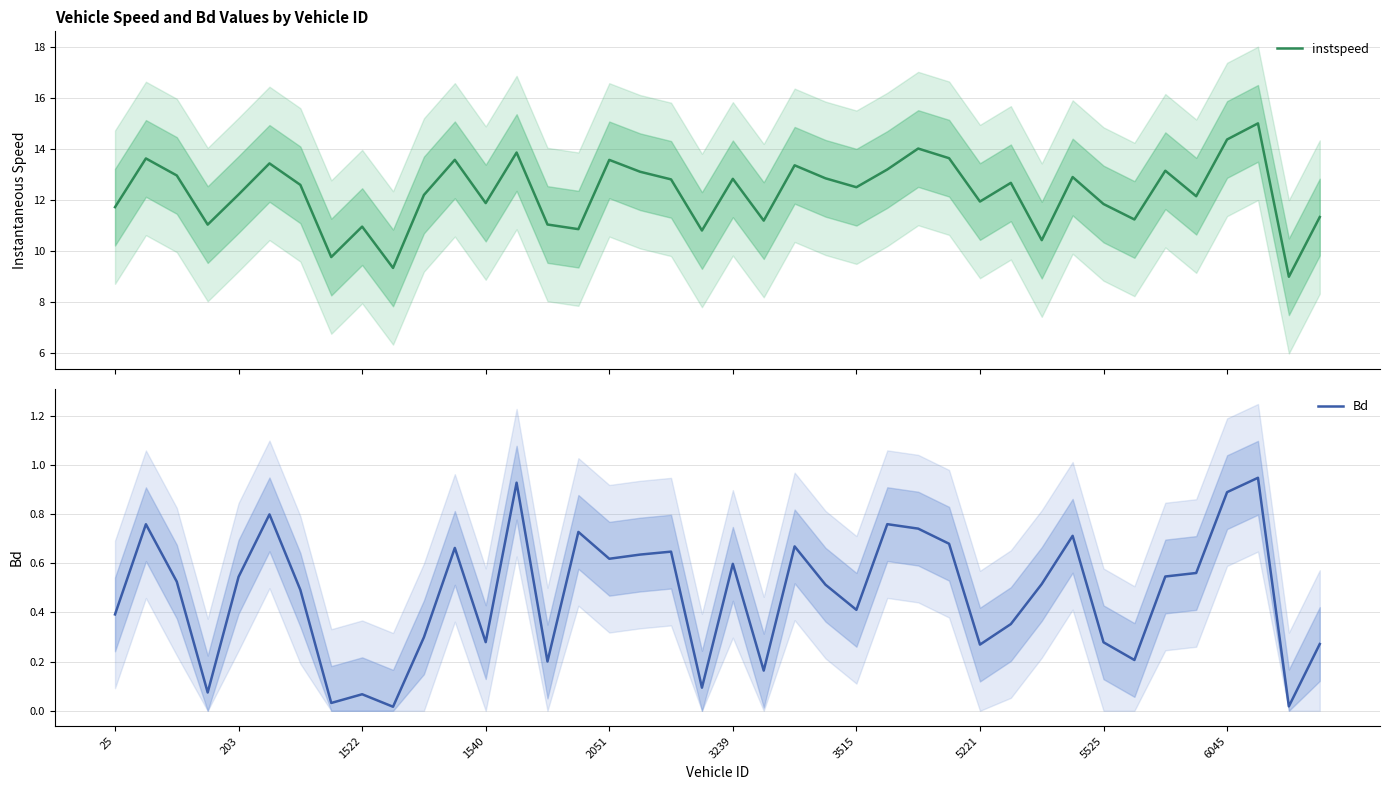

Reading left to right, extract all data points from this chart.

instspeed: 11.7	13.6	13.0	11.0	12.2	13.4	12.6	9.8	11.0	9.3	12.2	13.6	11.9	13.9	11.0	10.9	13.6	13.1	12.8	10.8	12.8	11.2	13.4	12.8	12.5	13.2	14.0	13.6	11.9	12.7	10.4	12.9	11.8	11.2	13.1	12.1	14.4	15.0	9.0	11.3
Bd: 0.4	0.8	0.5	0.1	0.5	0.8	0.5	0.0	0.1	0.0	0.3	0.7	0.3	0.9	0.2	0.7	0.6	0.6	0.6	0.1	0.6	0.2	0.7	0.5	0.4	0.8	0.7	0.7	0.3	0.4	0.5	0.7	0.3	0.2	0.5	0.6	0.9	0.9	0.0	0.3